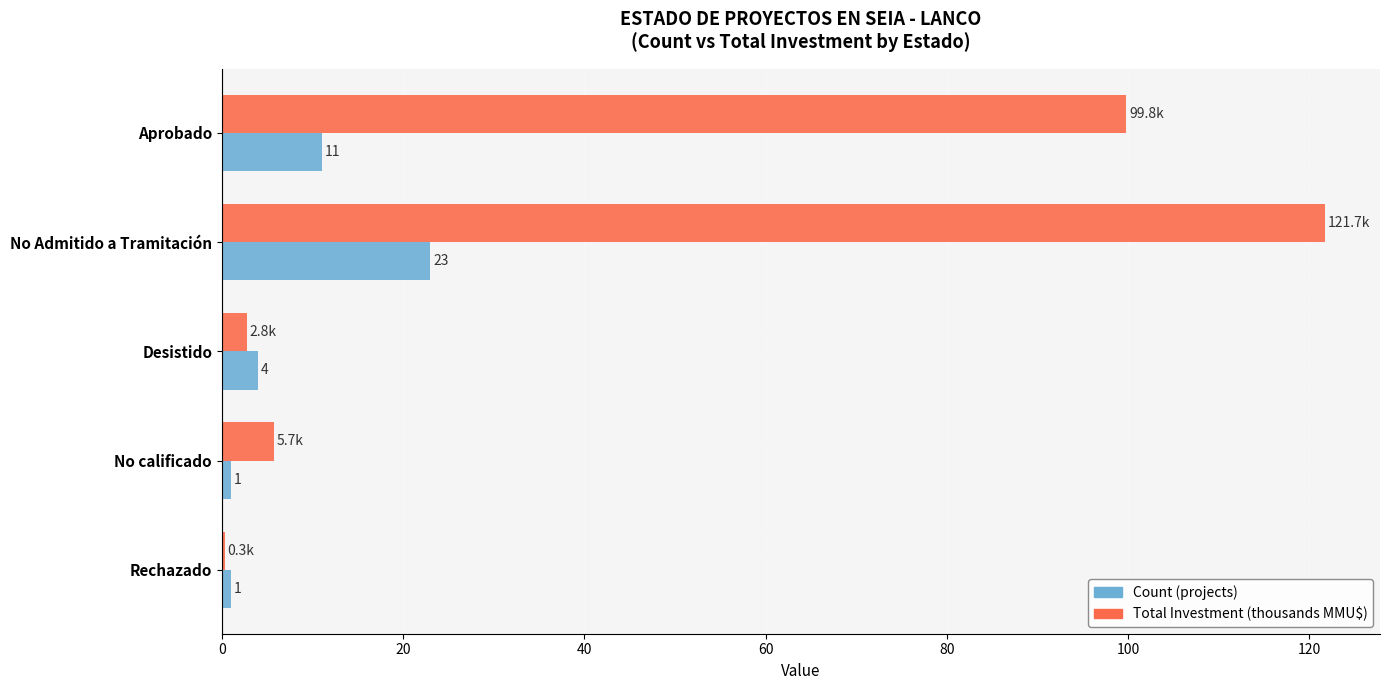

Between Aprobado and No Admitido a Tramitación, which series saw the biggest shift?

Total Investment (thousands MMU$)